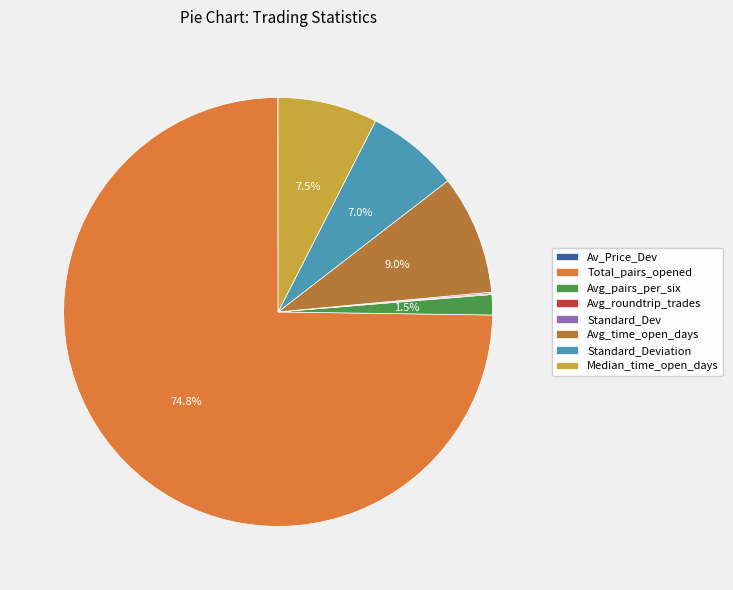

What is the largest slice in the pie chart?

Total_pairs_opened